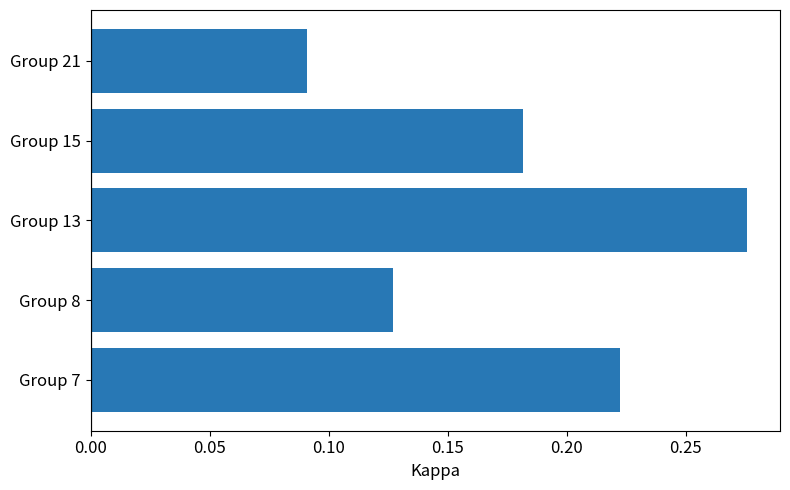

Which has a higher value, Group 8 or Group 7?

Group 7